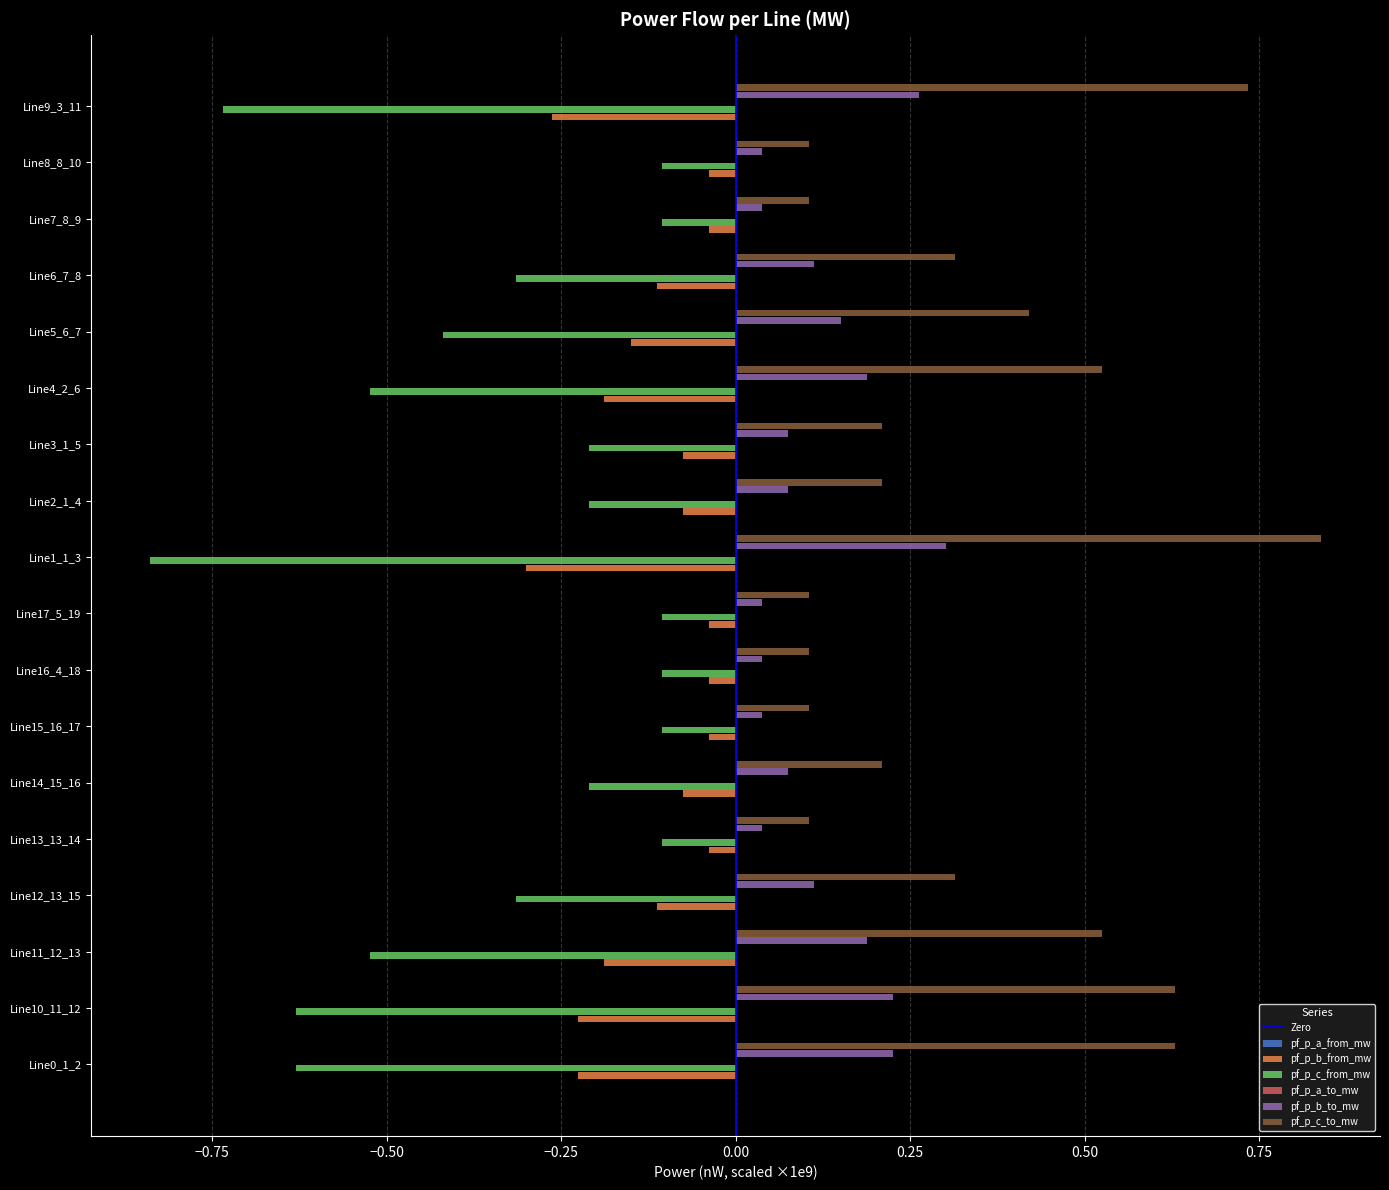

The value of pf_p_b_from_mw at Line9_3_11 is -0.3. True or false?

True